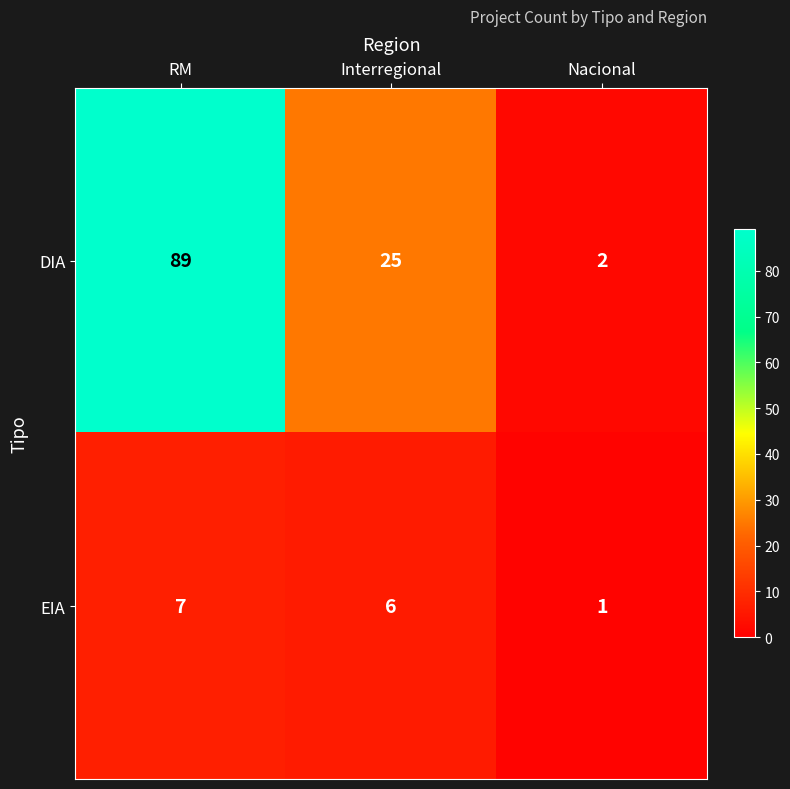

At how many categories does at least one series exceed 15?

2